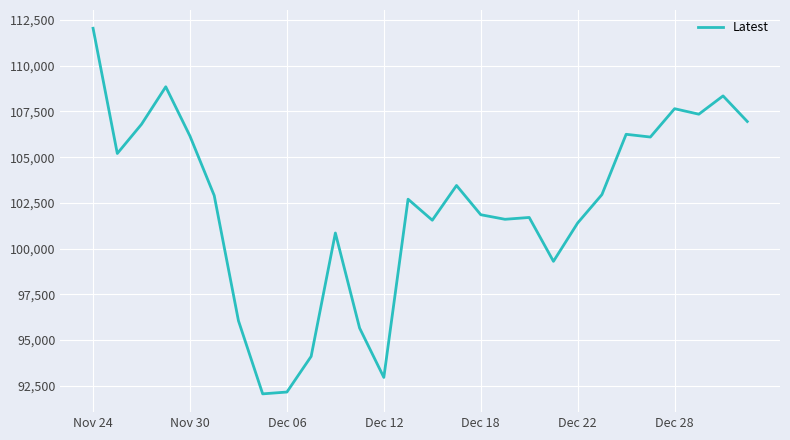

What is the minimum value shown in the chart?

92050